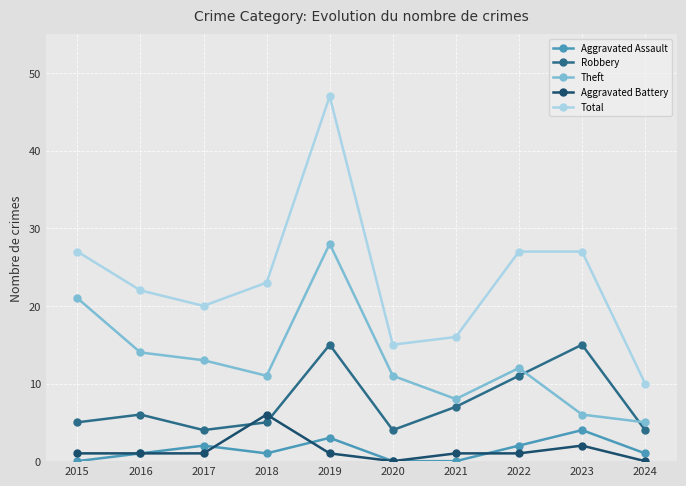

True or false: Aggravated Assault and Robbery intersect in this chart.

False